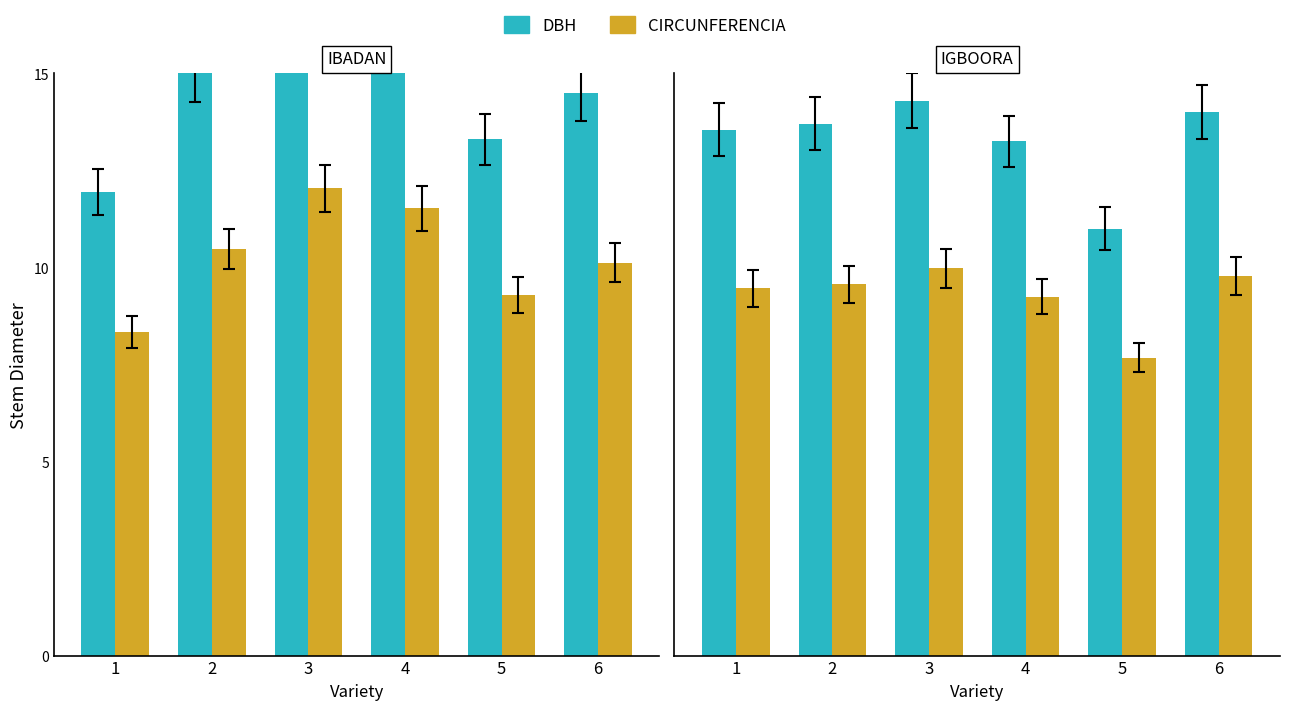

Between 1 and 4, which series saw the biggest shift?

dbh